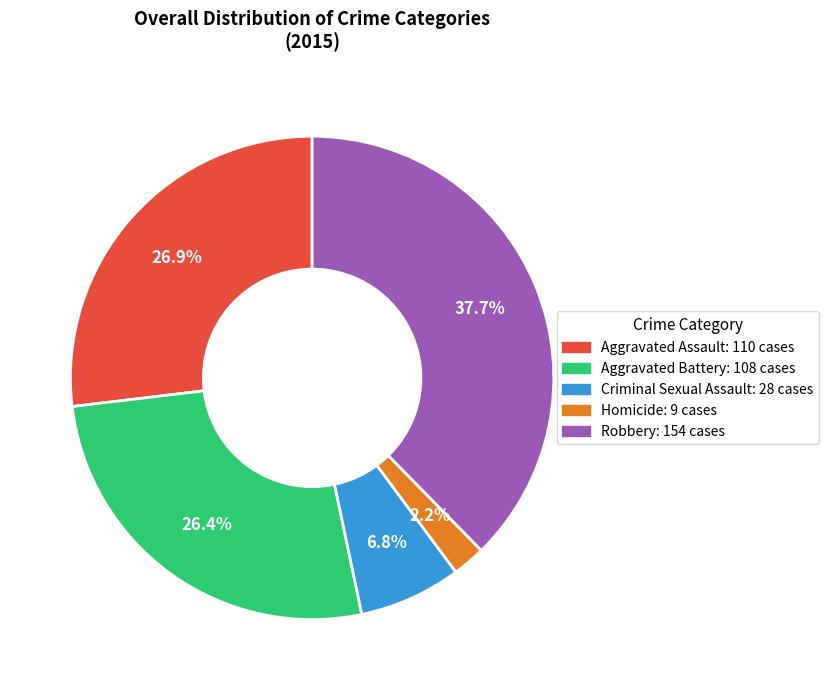

Count the number of slices in the pie.

5